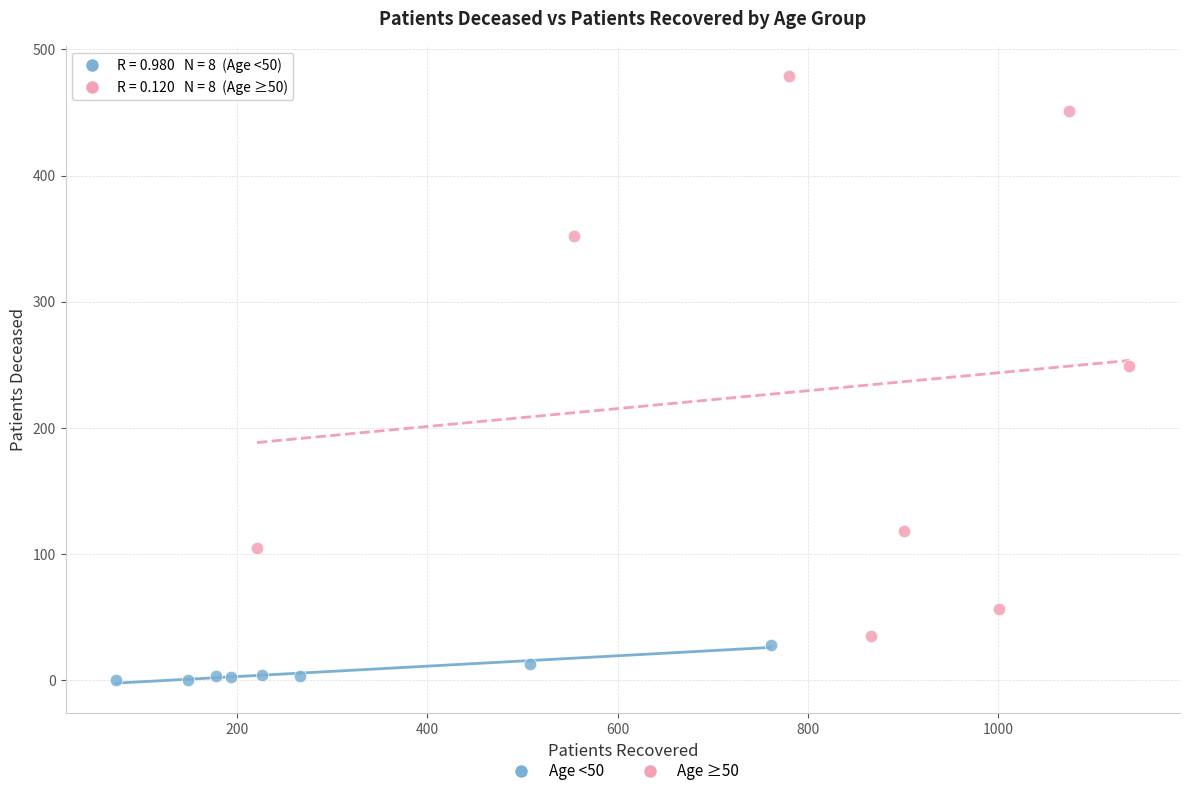

Which series has the widest spread of Y values?

Age ≥50